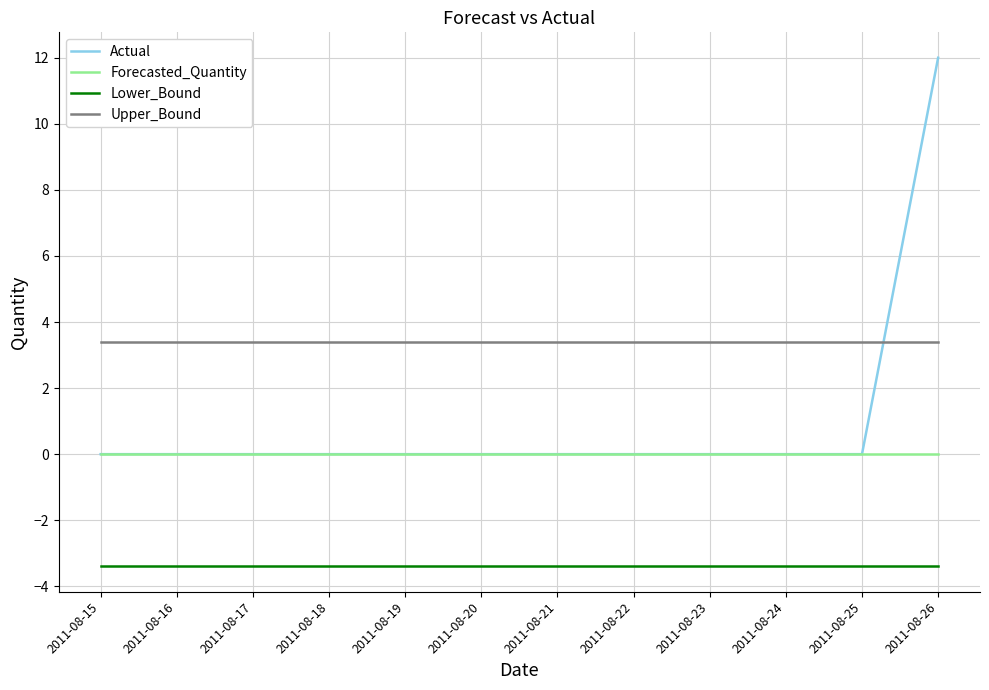

What is the sum of all Actual values?

12.0